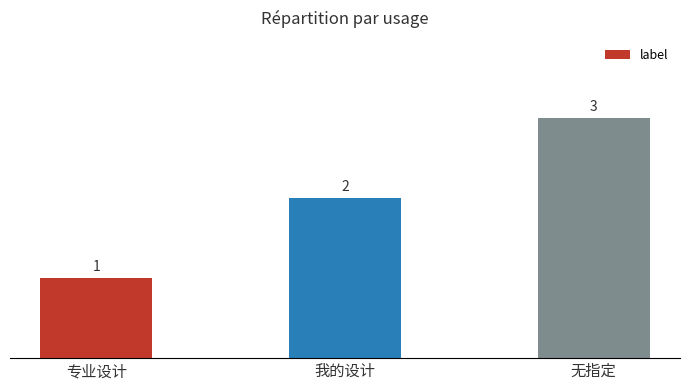

What is the maximum value shown in the chart?

3